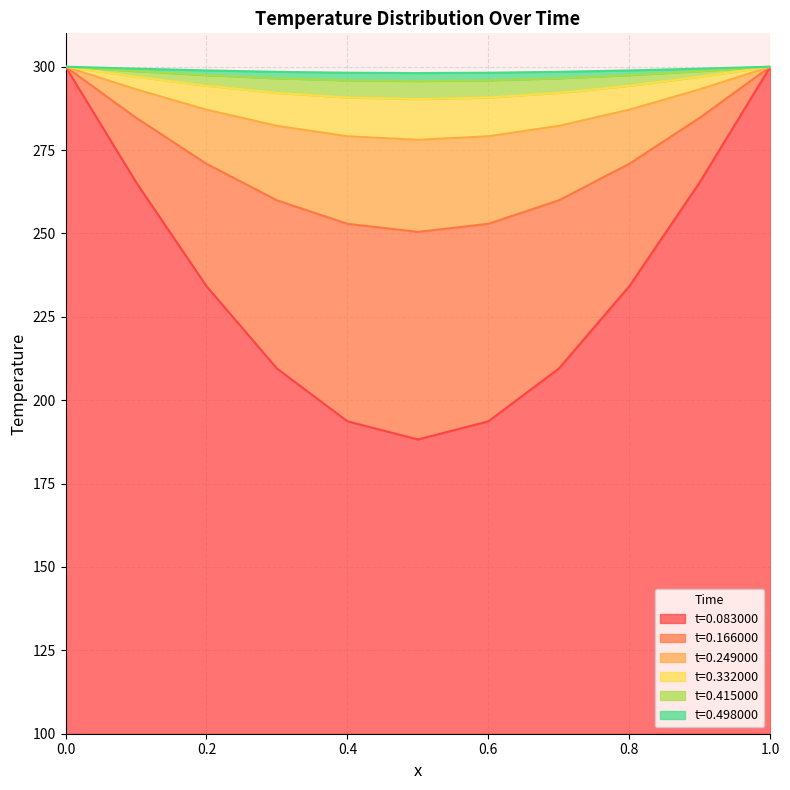

What is the sum of the t=0.083000 values at 0.9 and 0.7?

474.9